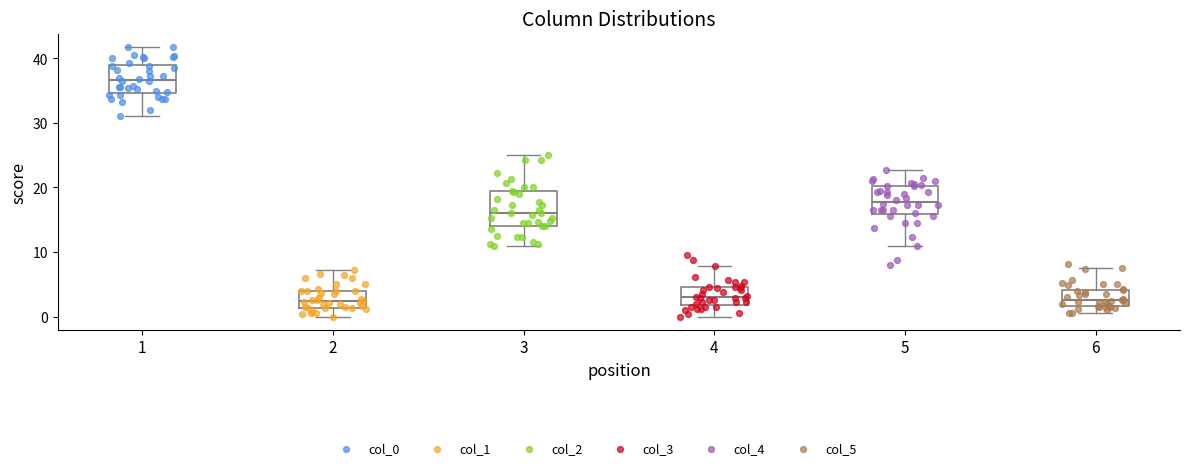

Reading left to right, read every box against the y-axis: the position of its median line, the range the box covers, and the ends of its whiskers. The values are not printed on the chart, so give them approximately, as read against the axis.

1: median 37, box 35 to 39, whiskers 31 to 42
2: median 2, box 1 to 4, whiskers 0 to 7
3: median 16, box 14 to 19, whiskers 11 to 25
4: median 3, box 2 to 5, whiskers 0 to 8
5: median 18, box 16 to 20, whiskers 11 to 23
6: median 2 (just above the box's lower edge), box 2 to 4, whiskers 0 to 8